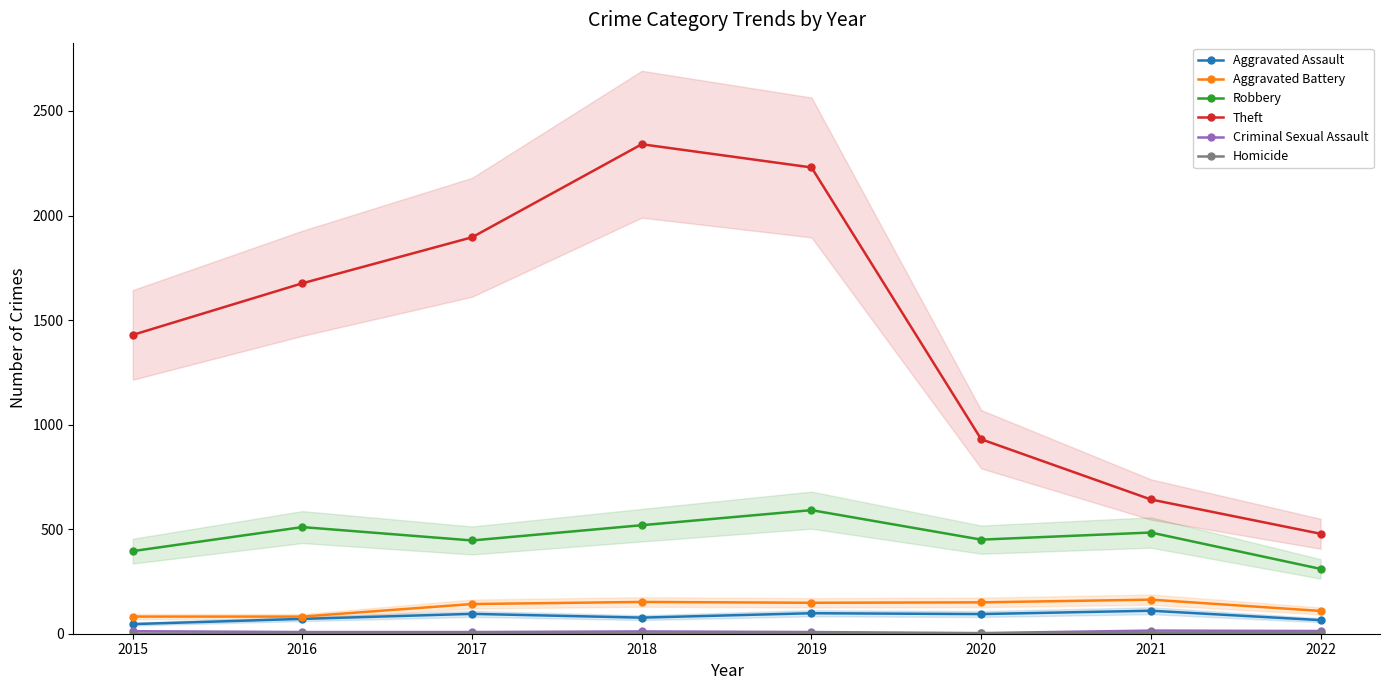

What is the sum of all Homicide values?

13